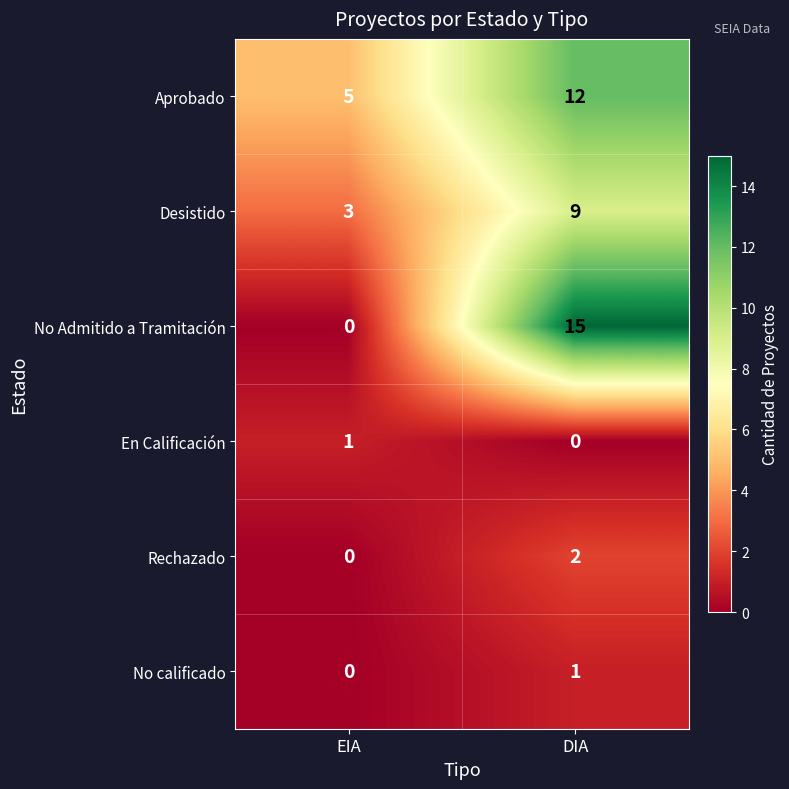

What is the total value across all series at EIA?

9